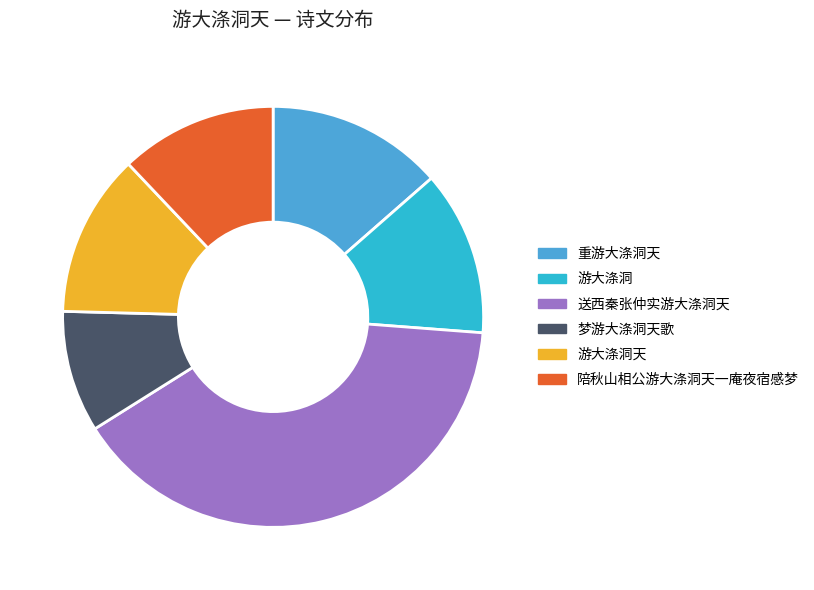

Approximately how many times larger is the value at 游大涤洞天 compared to 送西秦张仲实游大涤洞天?

0.3